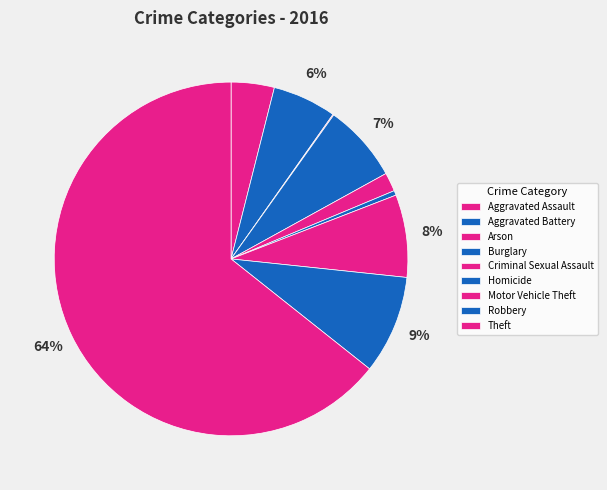

What is the ratio of the value at Theft to the value at Criminal Sexual Assault?

37.5